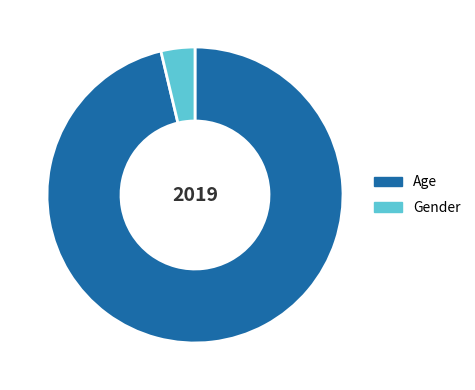

Which slice is the largest?

Age